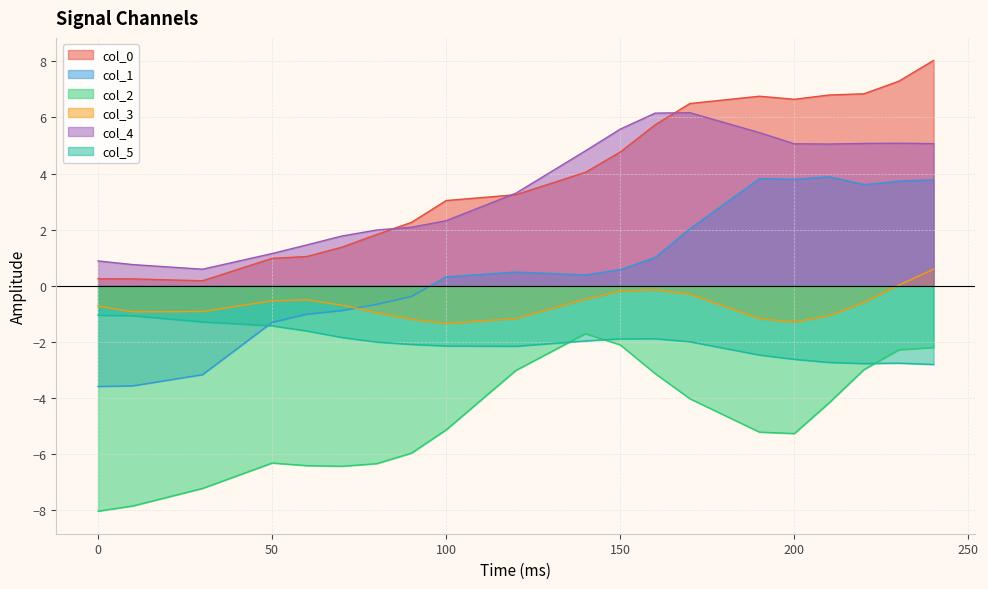

What is the sum of all col_5 values?

-40.5